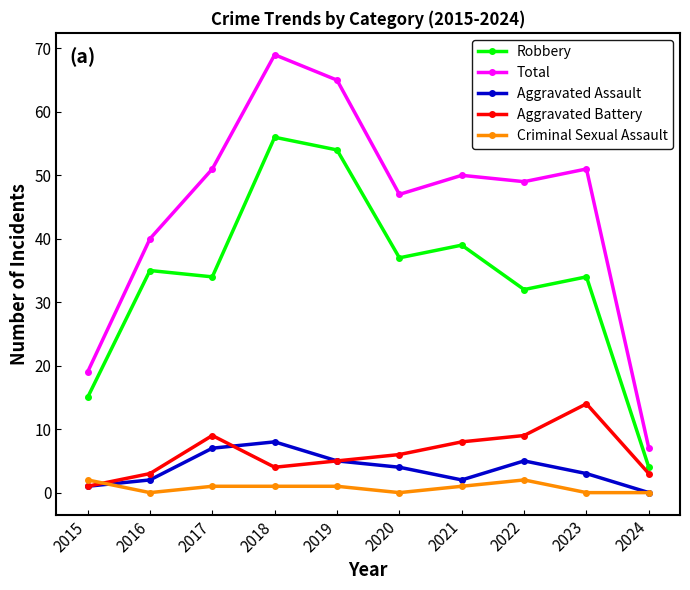

True or false: Aggravated Assault has more than 1 interior local peaks.

True